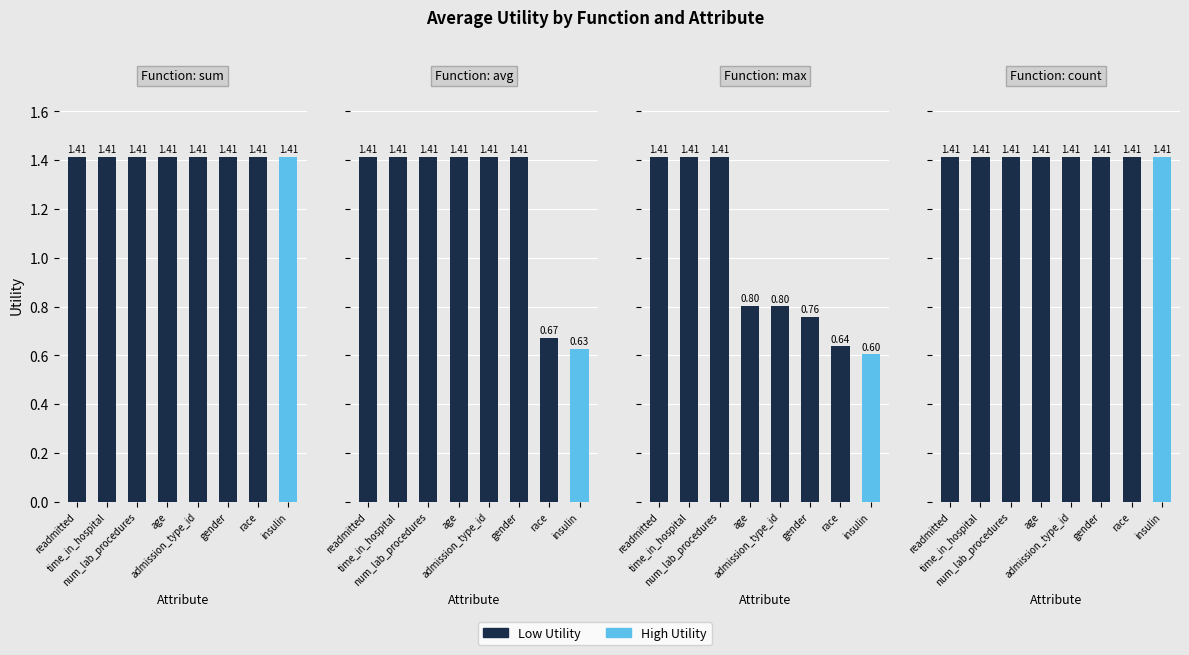

The max series shows 0.3 at race. True or false?

False